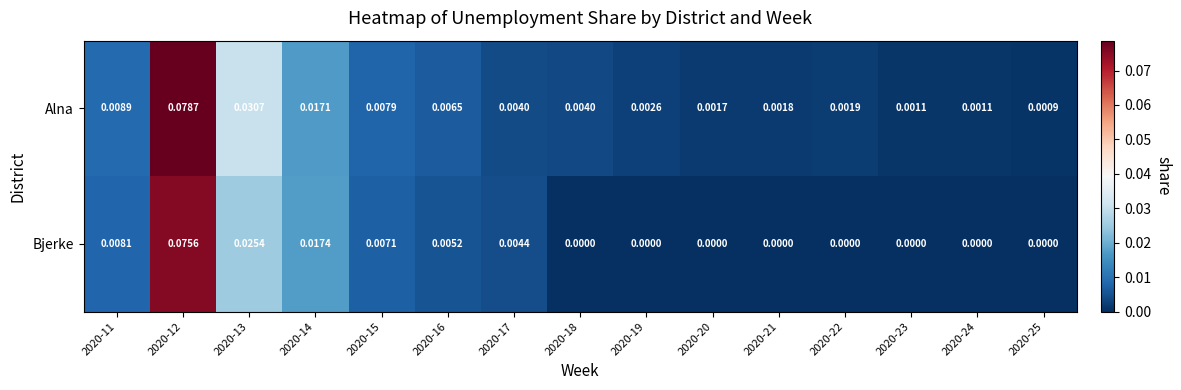

Which series has the largest range (max minus min)?

Alna